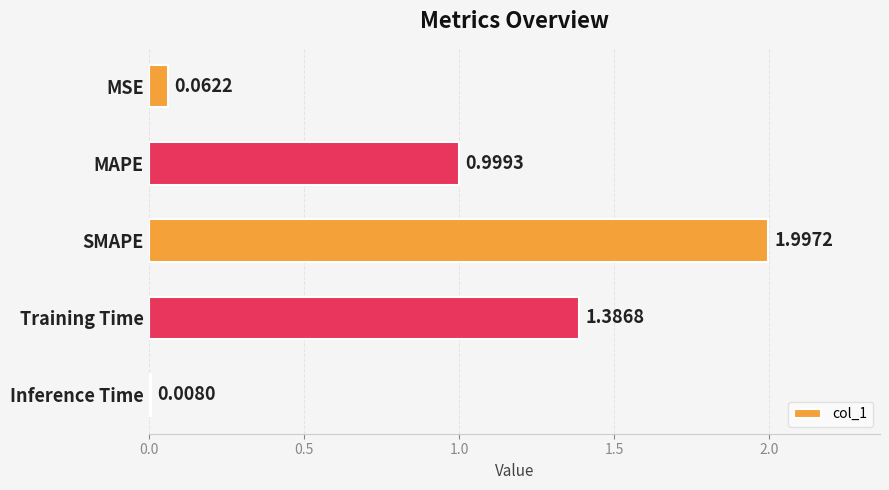

What is the average value?

0.9